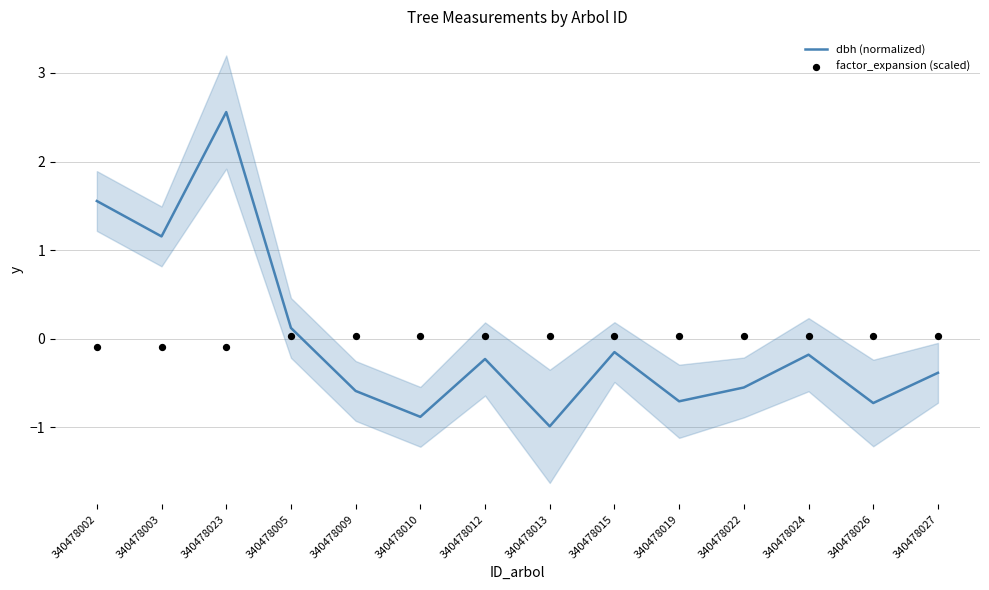

At which category is the sum across all series the highest?

340478023